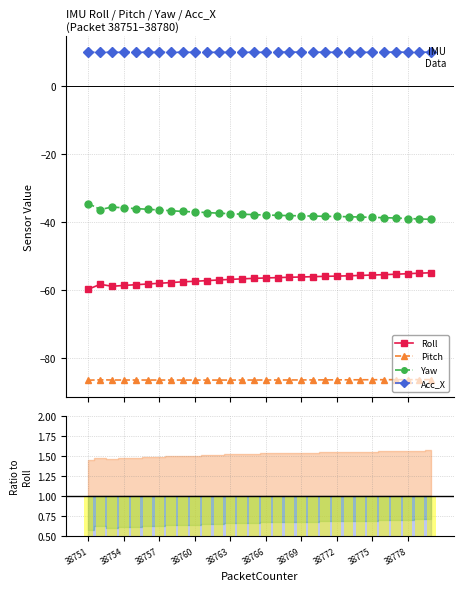

The Pitch series shows -86.5 at 38754. True or false?

True